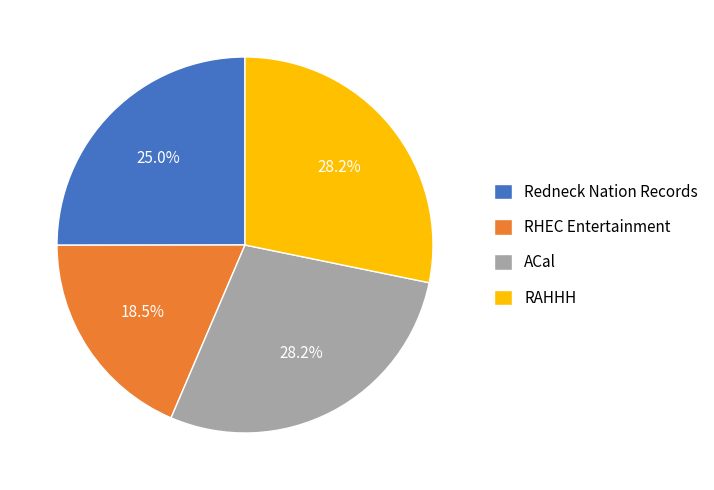

Do RAHHH and RHEC Entertainment together represent more than half of the pie?

No